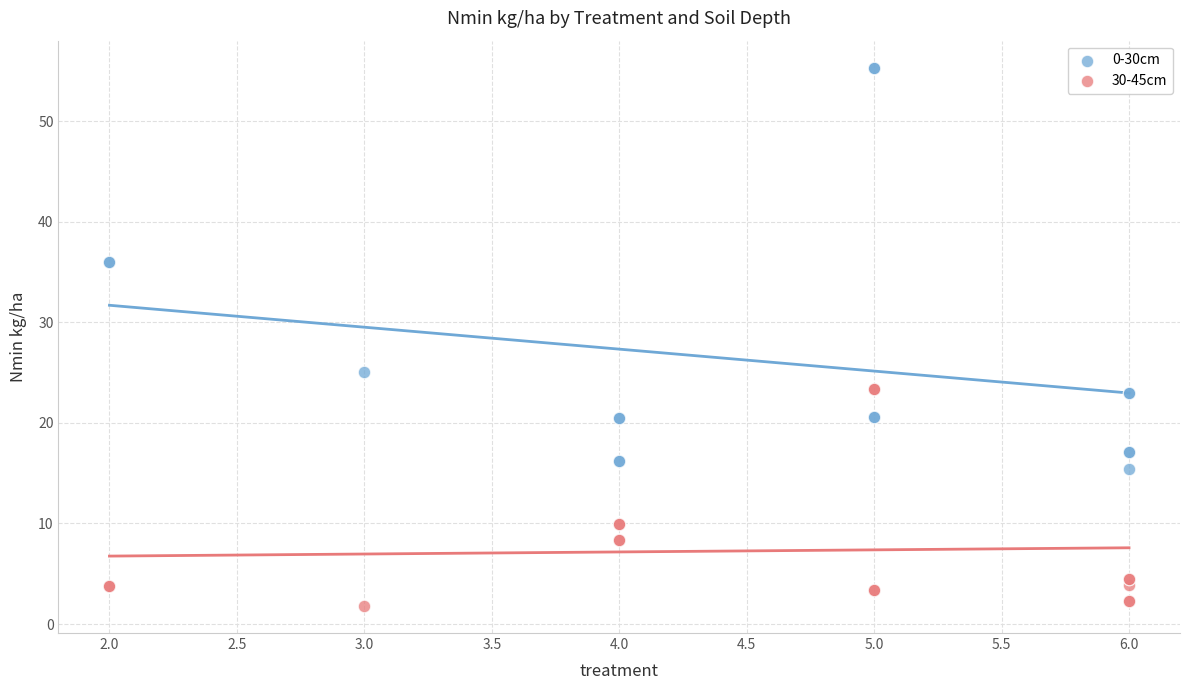

Across all series, what Y value is closest to 28?

25.0